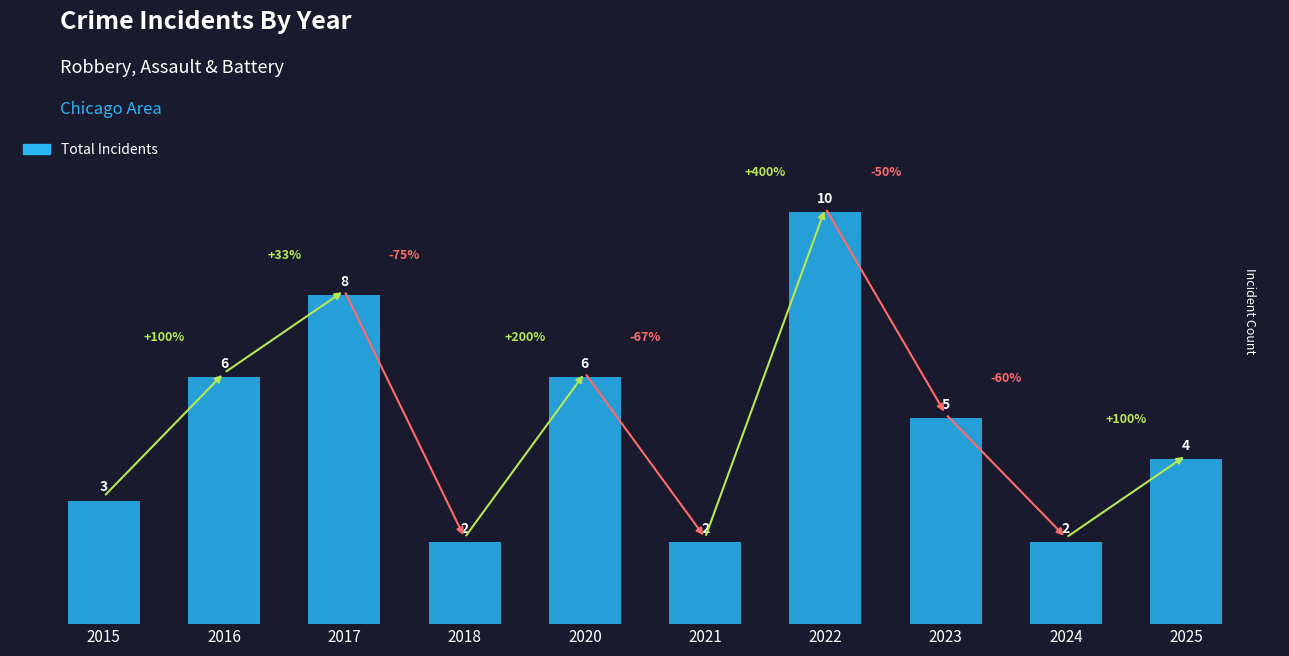

What is the difference between the values at 2018 and 2025?

2